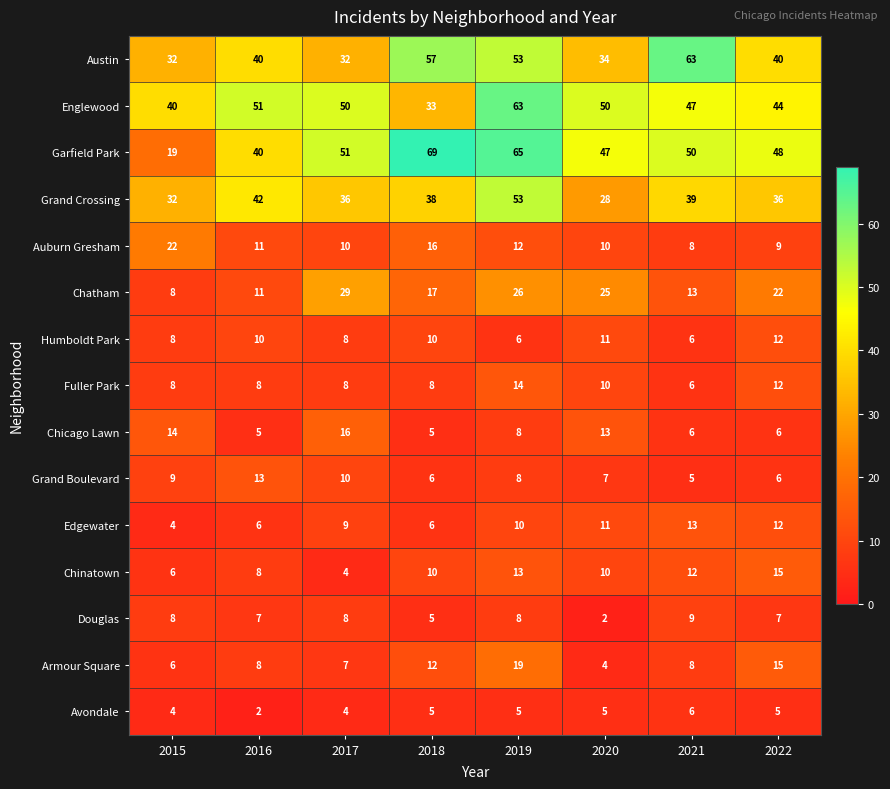

At which category does the chart reach its peak across all series?

2018